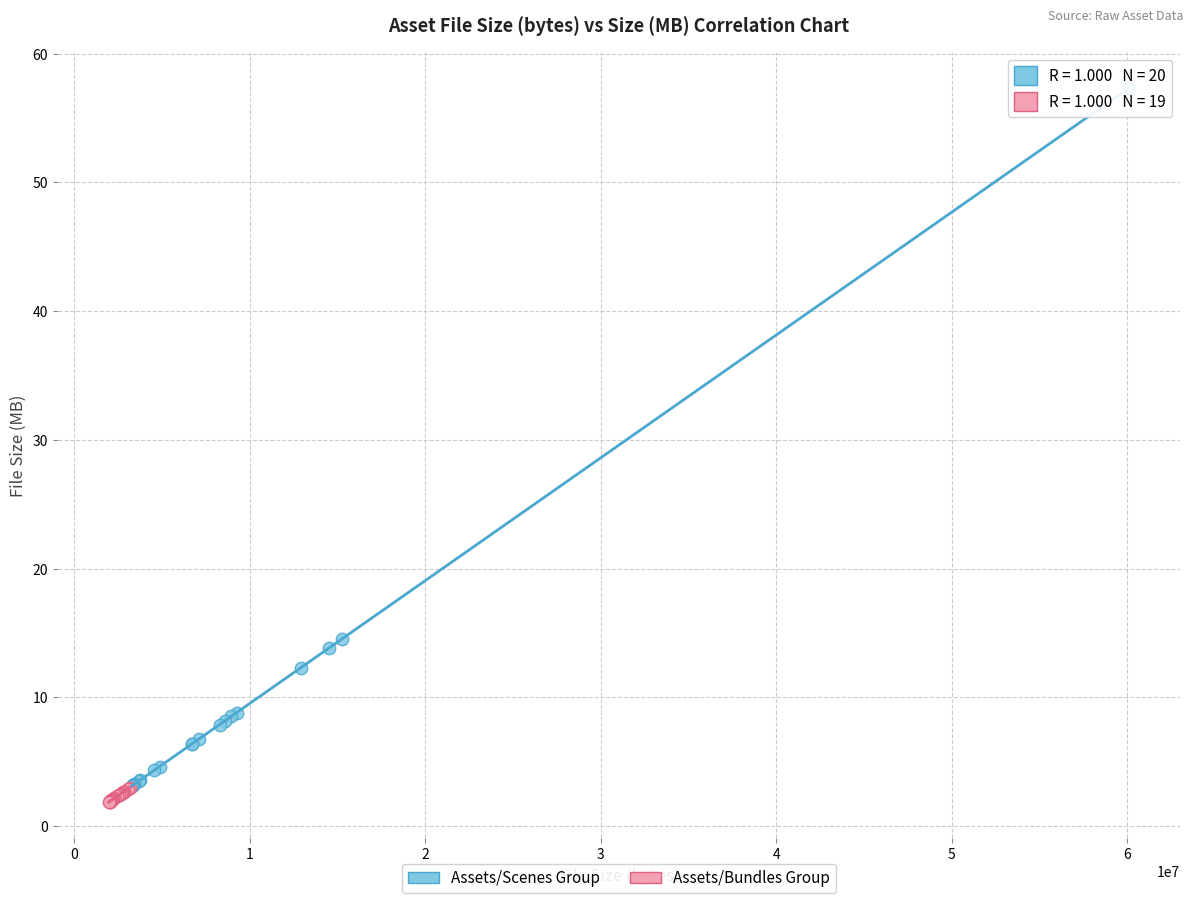

Which series contains the highest Y value?

Assets/Scenes Group